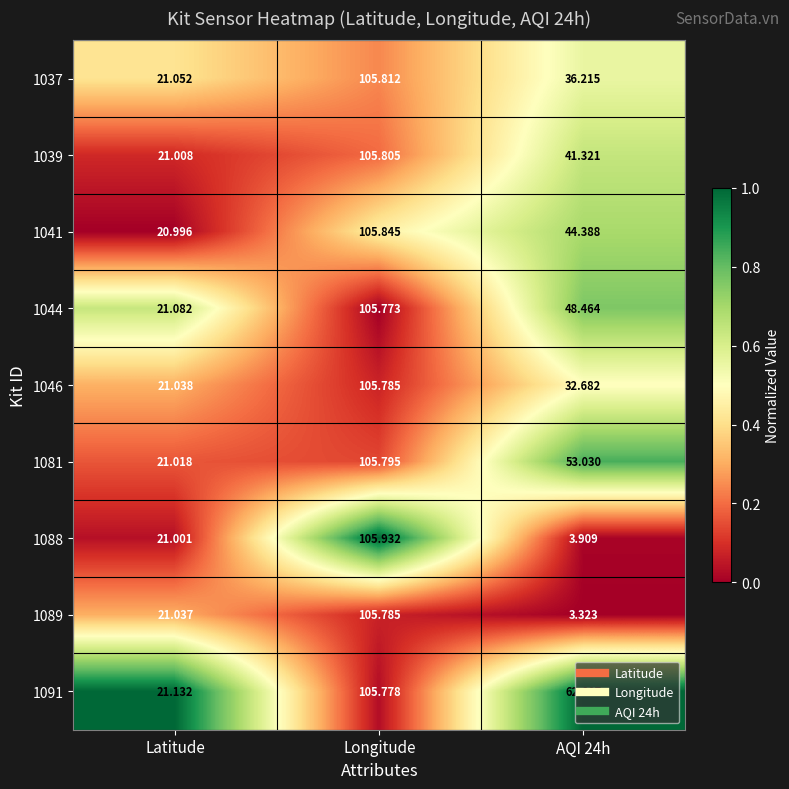

At which category is the sum across all series the highest?

Longitude